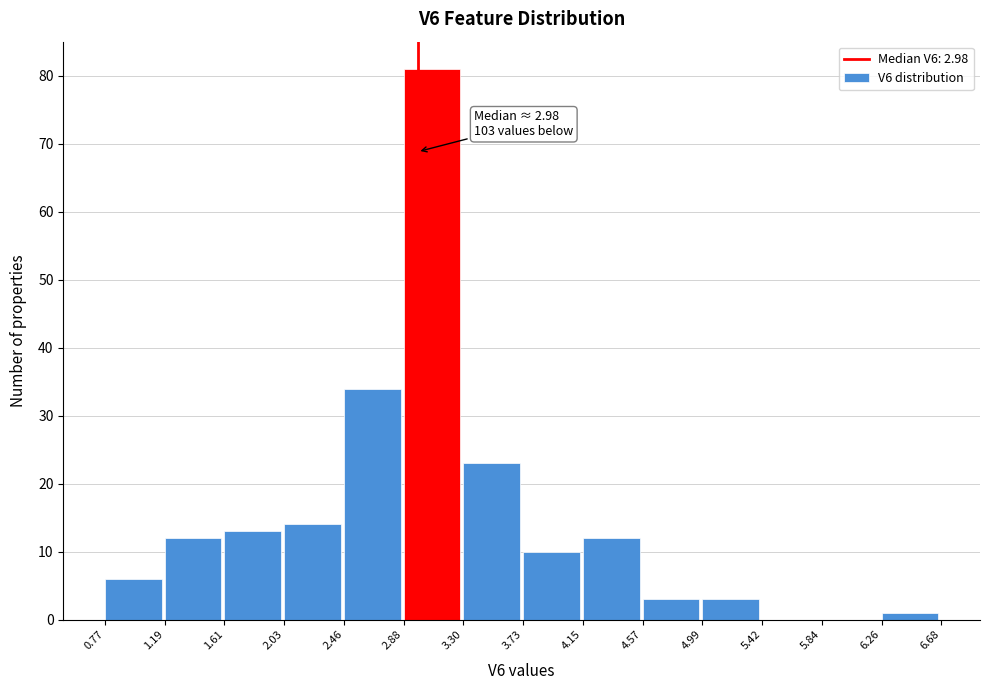

Over which range of the x-axis is the bar tallest?

2.88 to 3.30